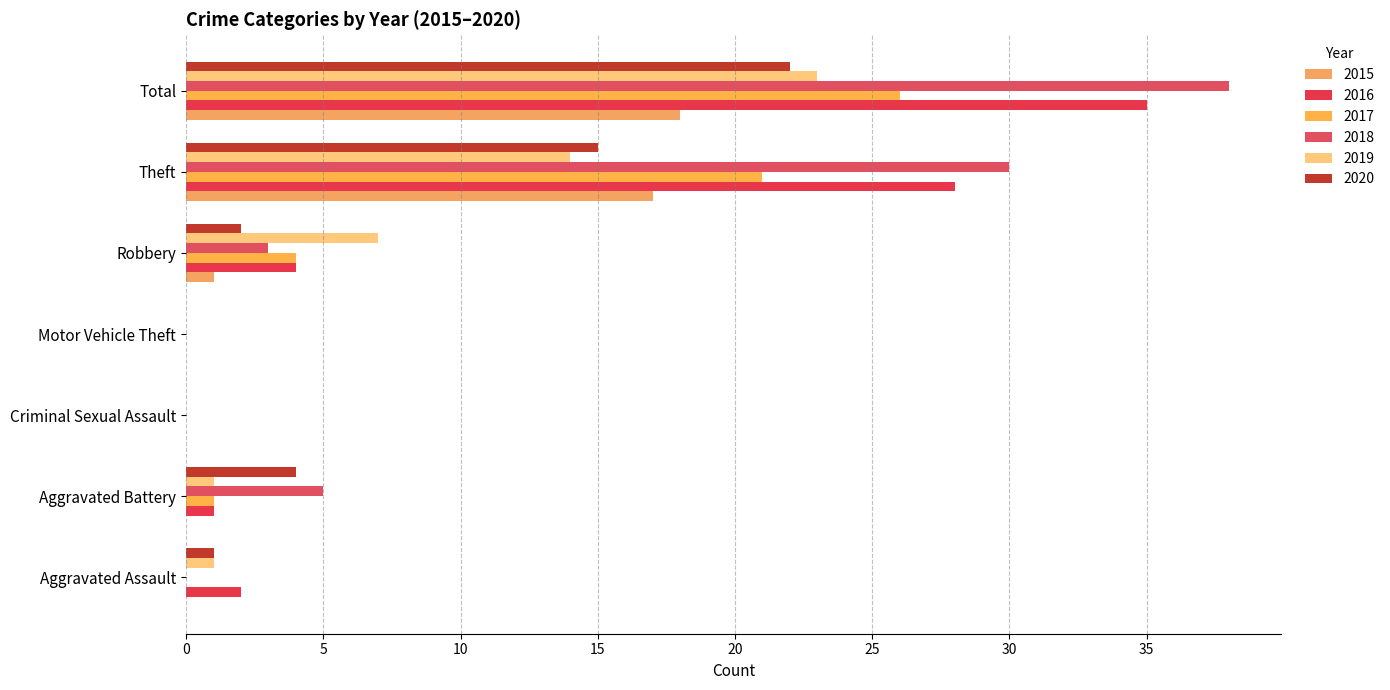

List the labels in order of 2015 value, smallest first.

Aggravated Assault, Aggravated Battery, Criminal Sexual Assault, Motor Vehicle Theft, Robbery, Theft, Total